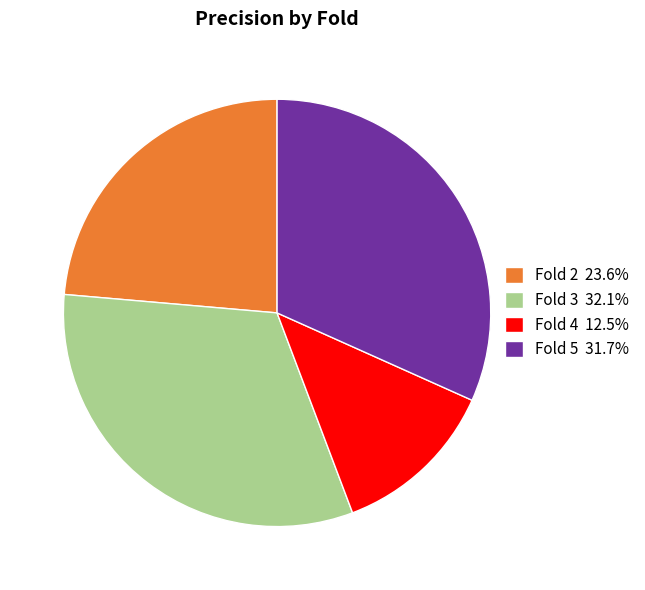

Count the number of slices in the pie.

4